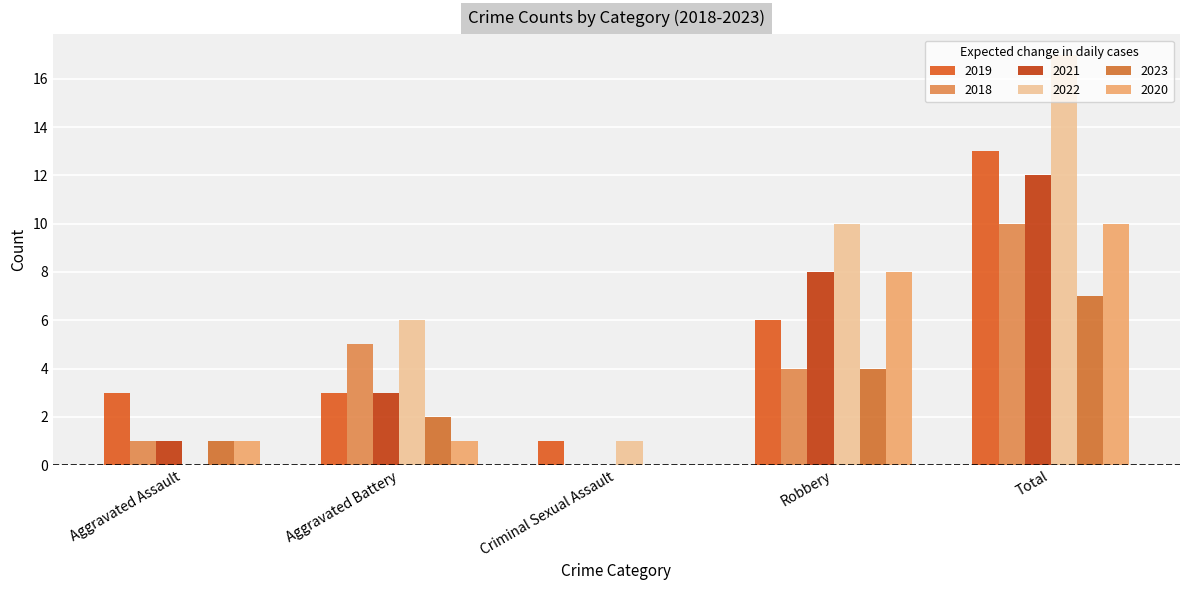

How many groups of bars are there?

5